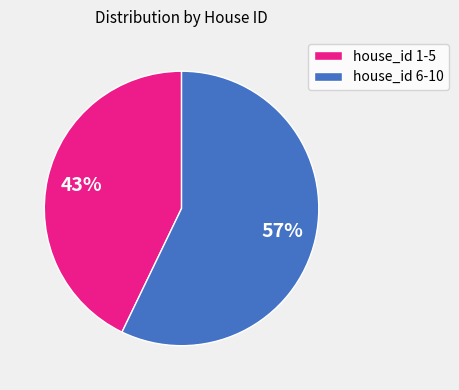

How many slices are in this pie chart?

2